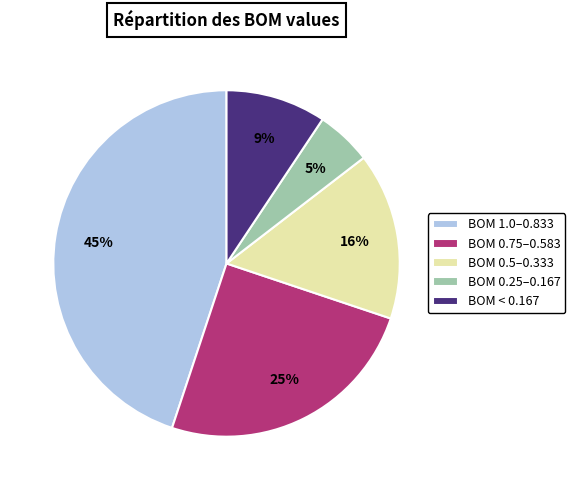

Is it true that BOM 0.5–0.333 is 16% of the pie?

True